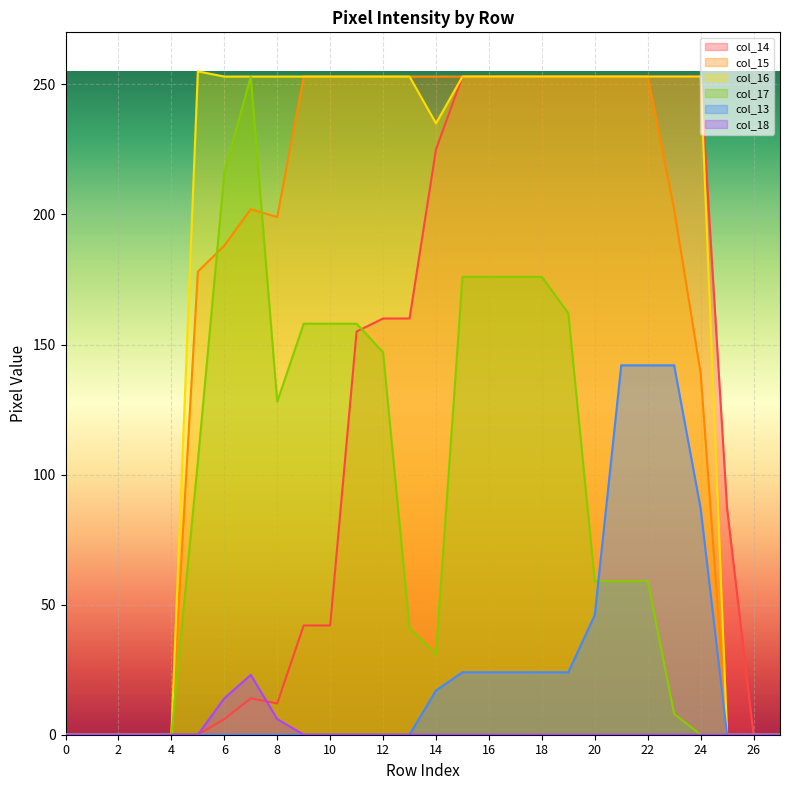

Where is col_15 nearest to the value 126?

24